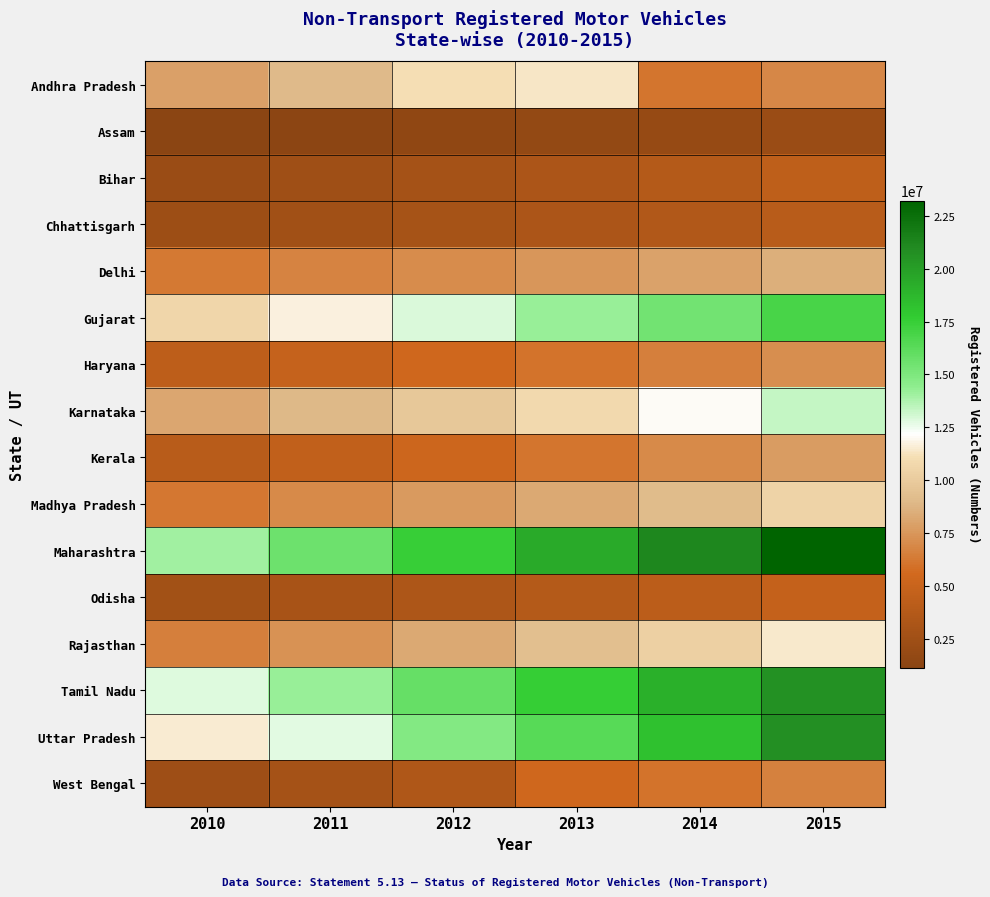

Count the number of categories in the chart.

6